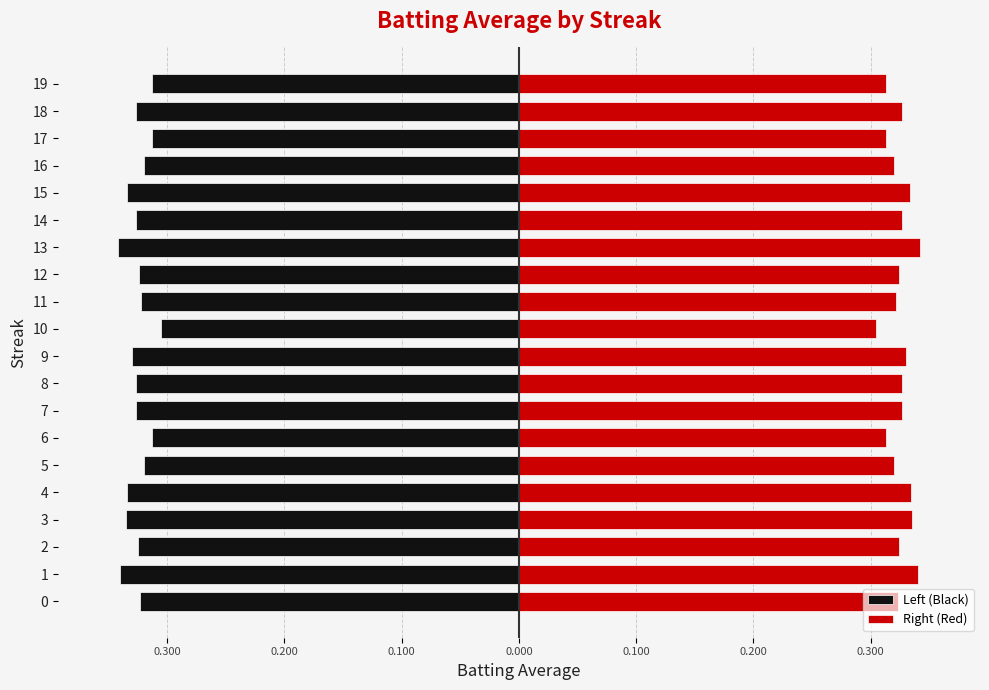

Are the bars horizontal?

Yes